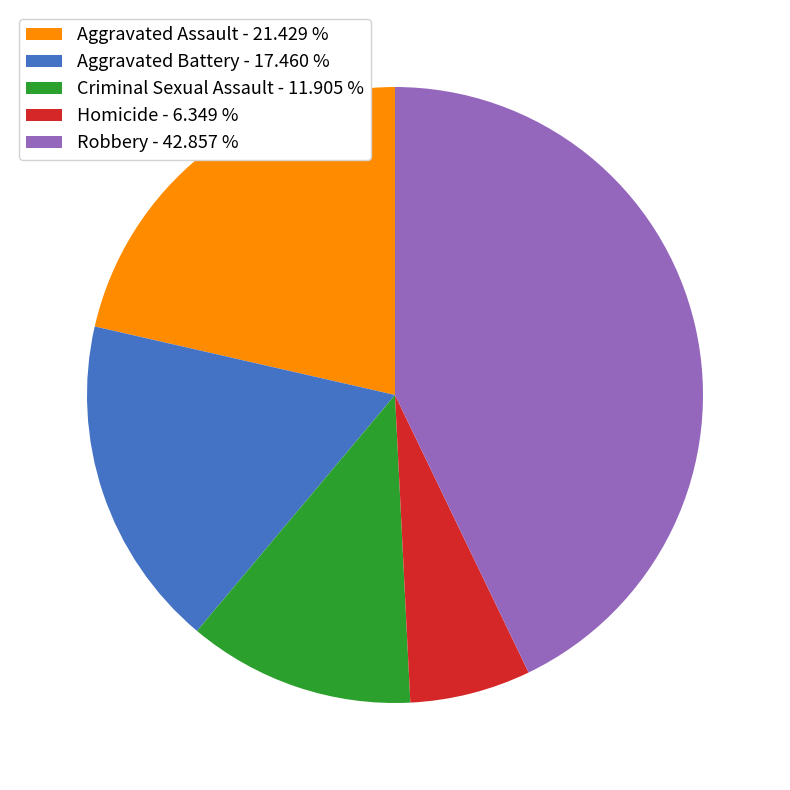

Which slice is the smallest?

Homicide